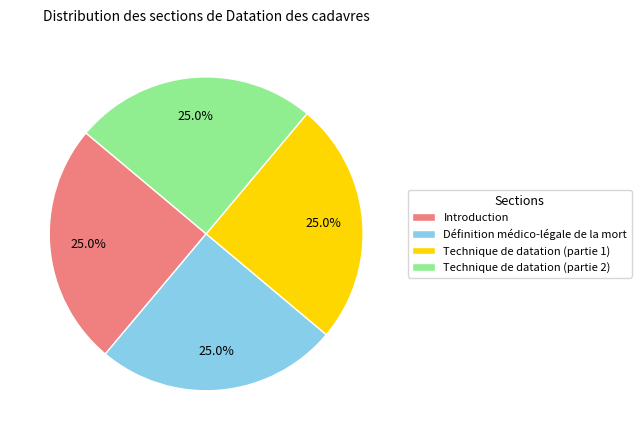

Does Introduction represent more than half of the total?

No